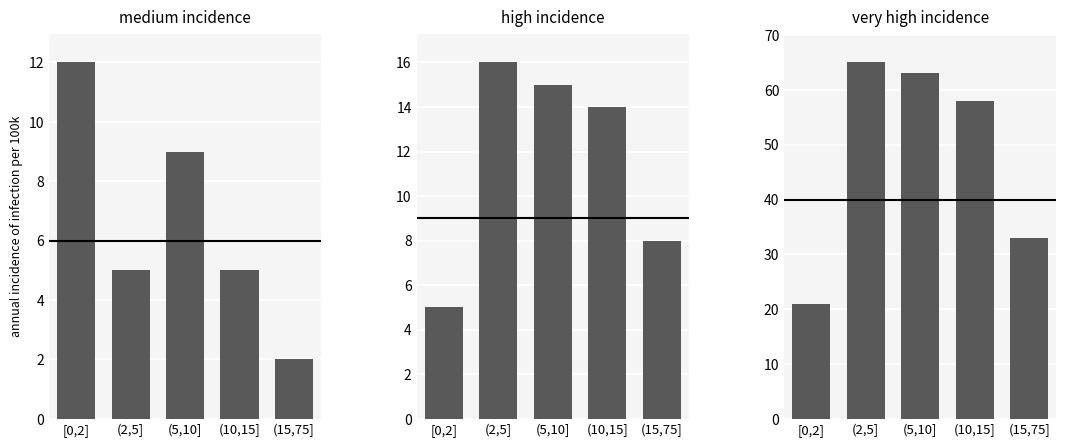

Is the value of high incidence at (10,15] greater than the value of very high incidence at [0,2]?

No